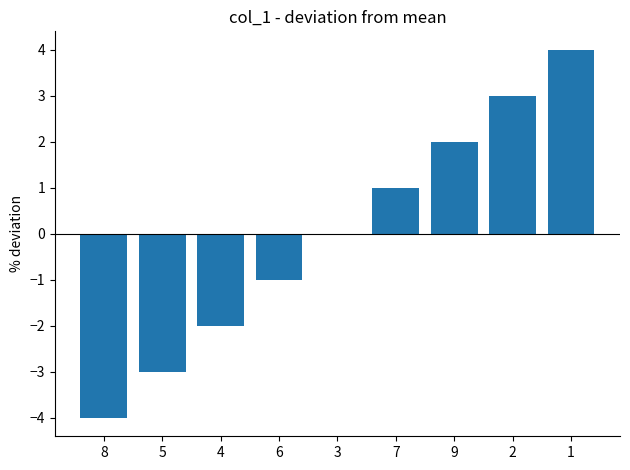

What is the change in value from 5 to 3?

+3